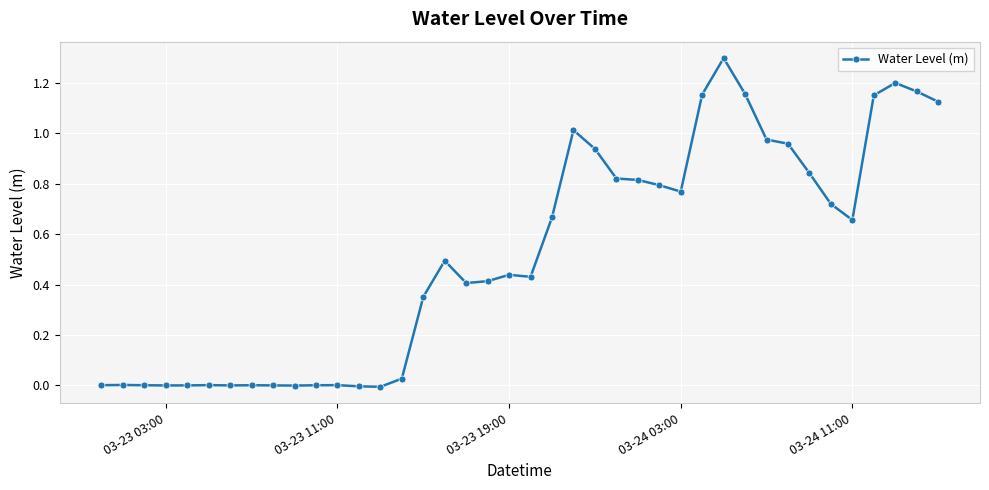

Does the chart have visible grid lines?

Yes